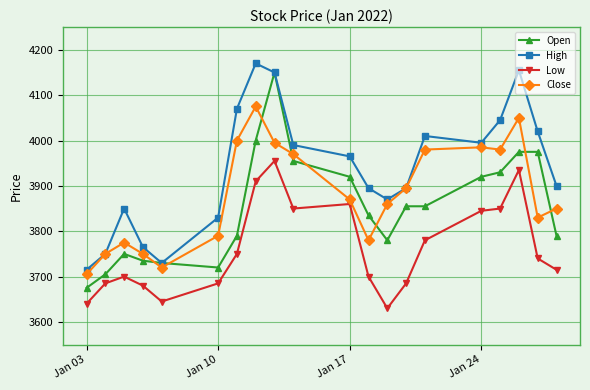

What are all the series names shown in the legend?

Open, High, Low, Close